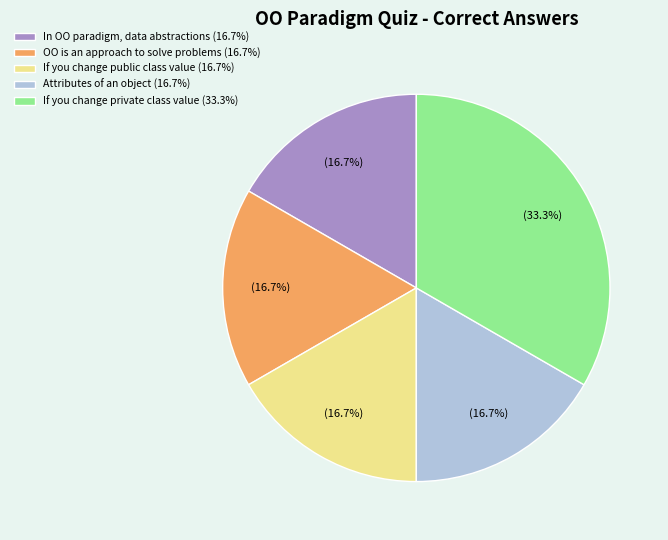

Does any single category account for the majority?

No